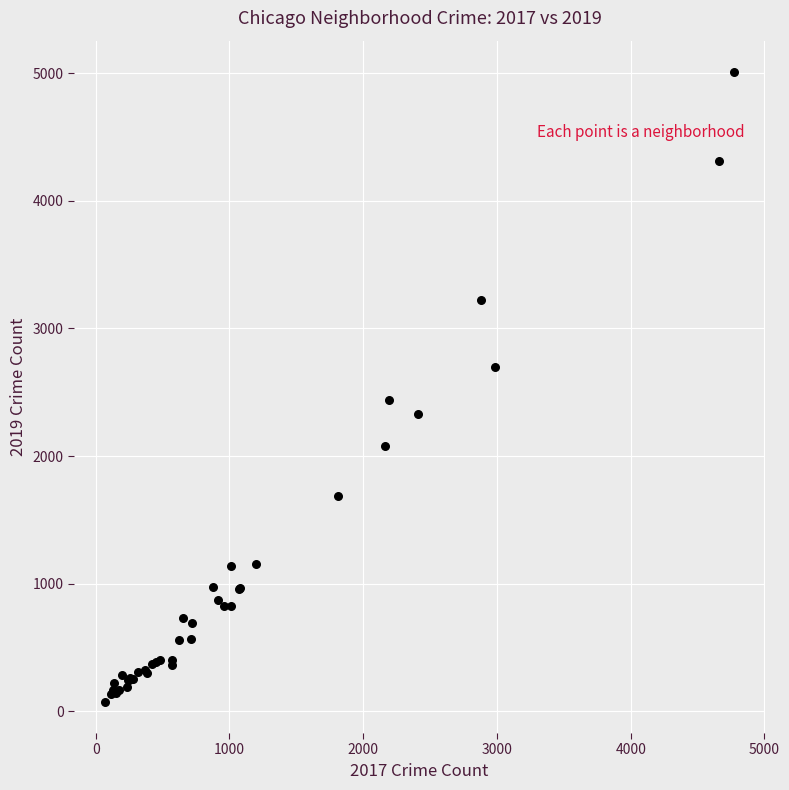

What Y value in the scatter plot is closest to 2542?

2441